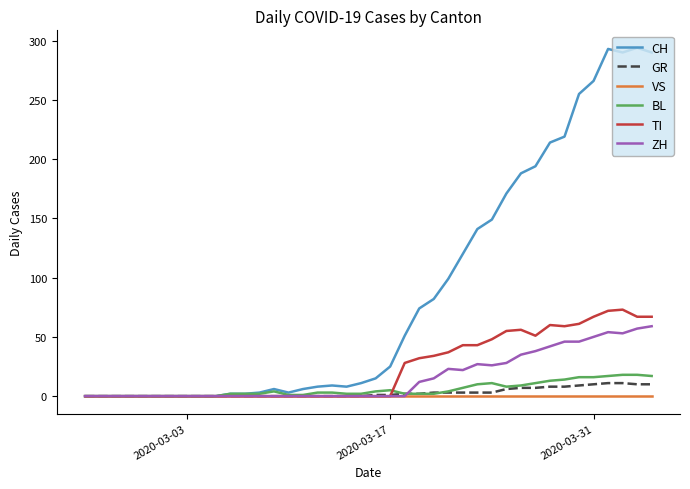

Which series has the largest range (max minus min)?

CH